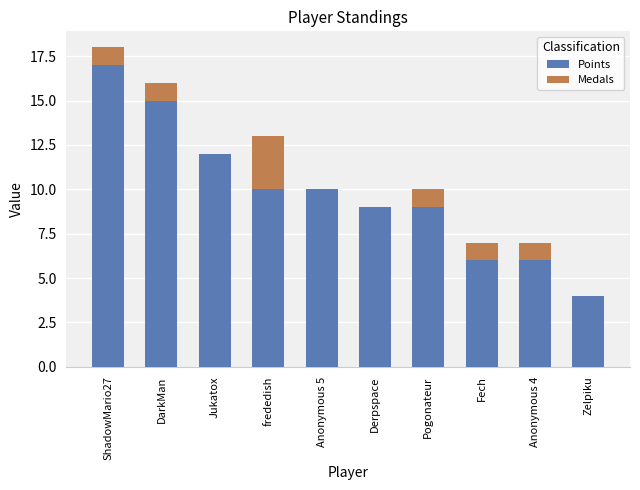

What is the total value across all series at Fech?

7